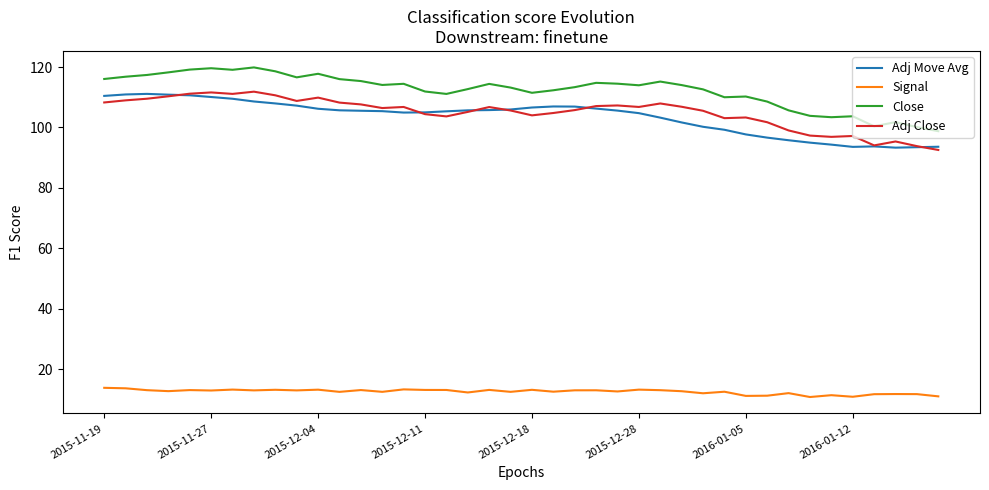

What is the minimum value shown in the chart?

10.7